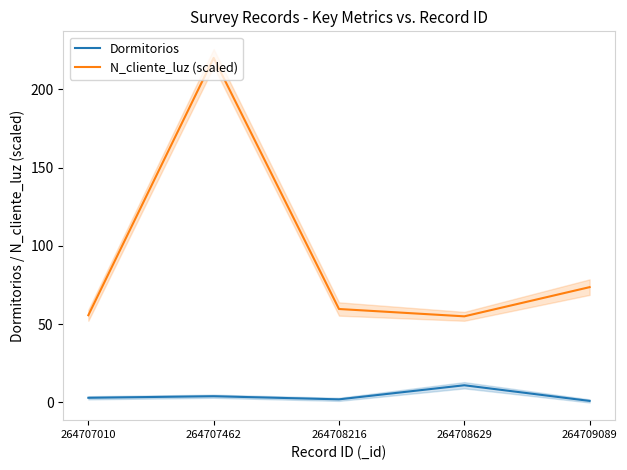

Rank the series by their maximum value, from highest to lowest.

N_cliente_luz (scaled), Dormitorios